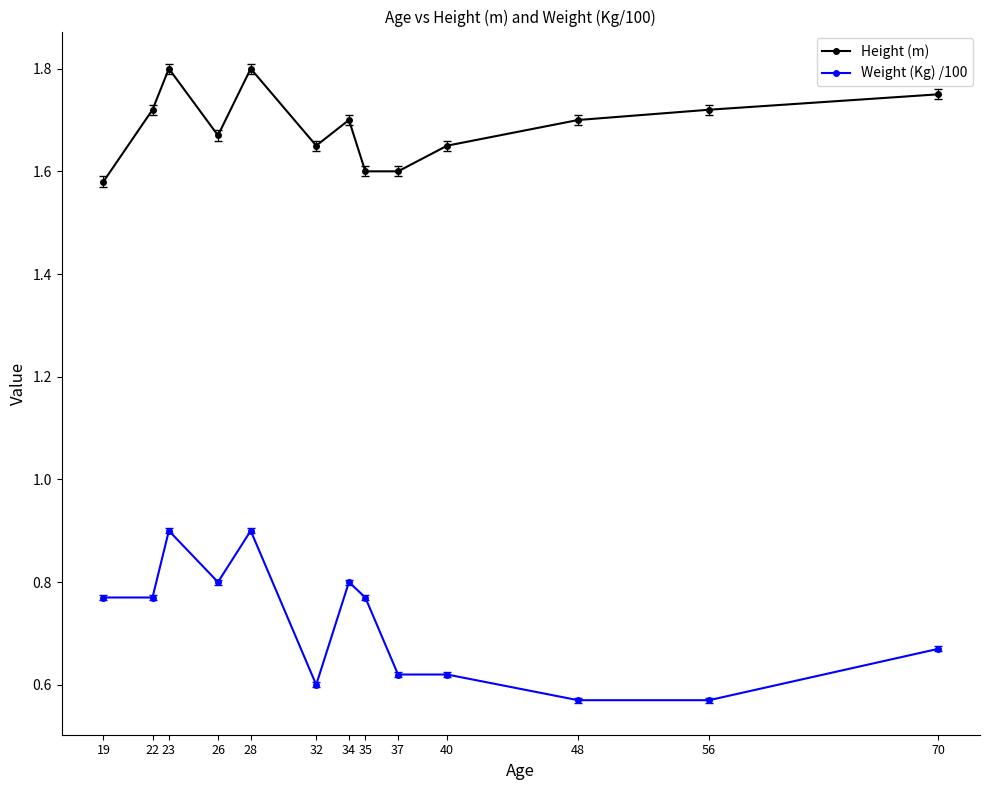

What is the sum of all Weight (Kg) /100 values?

9.4